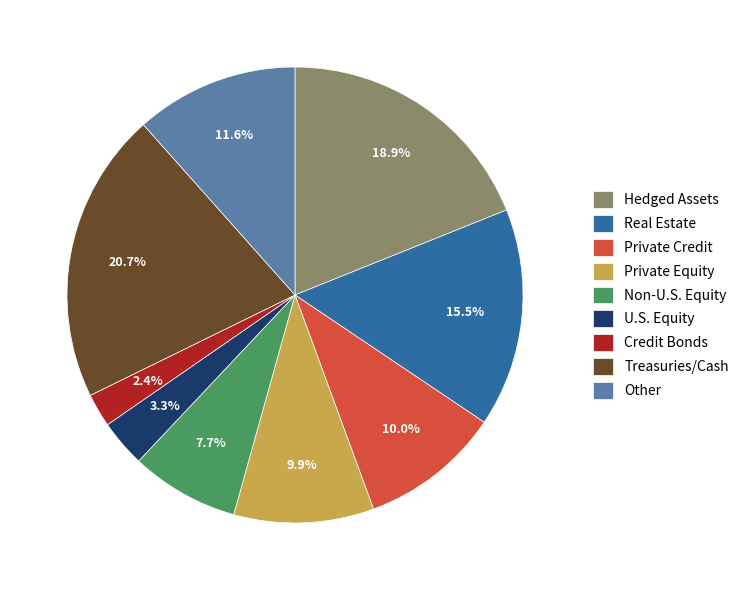

Is Credit Bonds the majority of the pie?

No